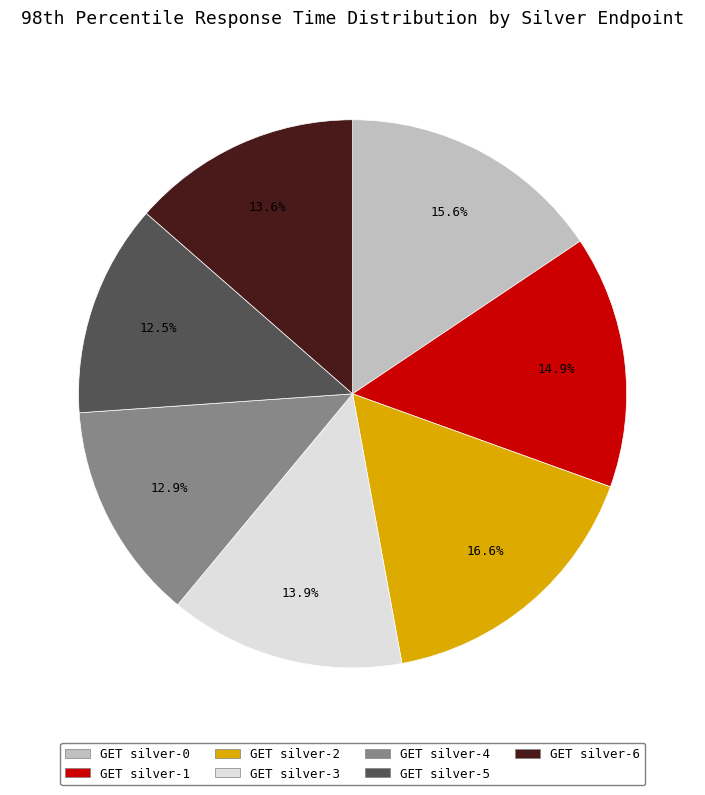

What portion of the pie excludes GET silver-2?

83.4%